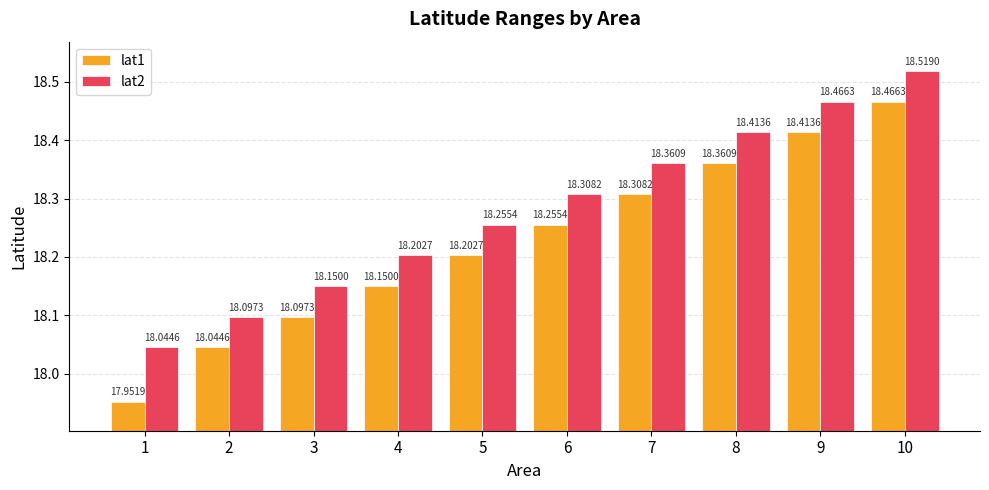

Which category has the highest value across all series?

10